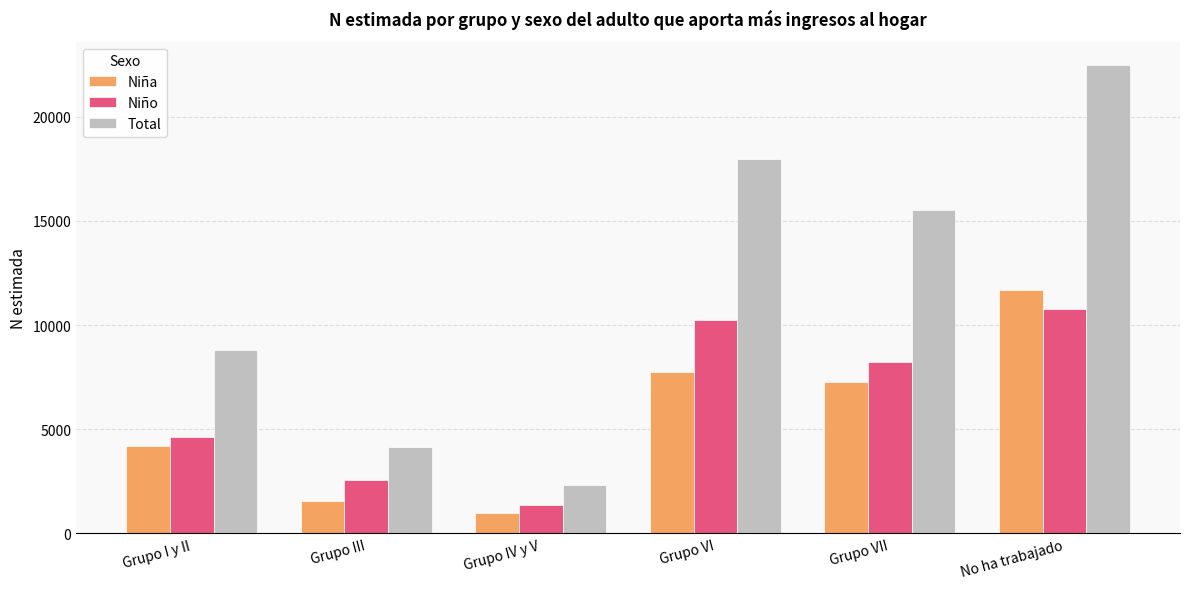

What is the approximate value of Niño at Grupo VI, to the nearest 10?

10220